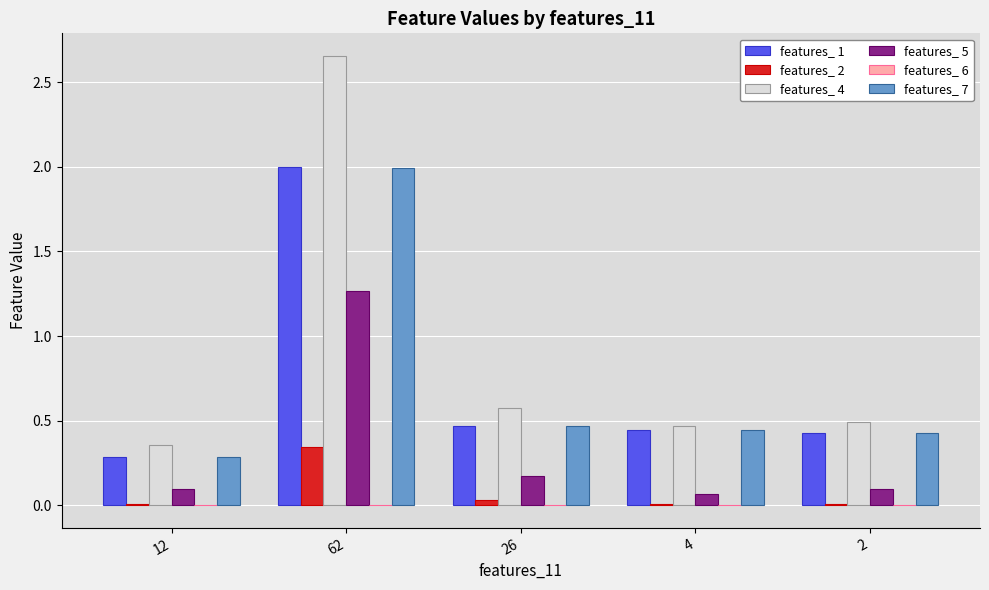

At which category is the sum across all series the highest?

62